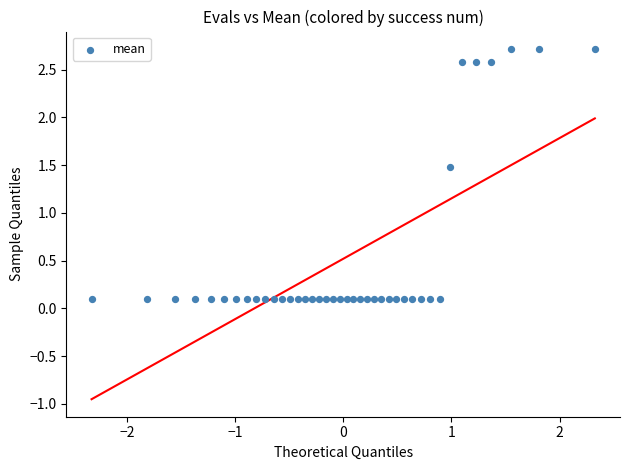

What is the range of Y values (max minus min)?

2.6